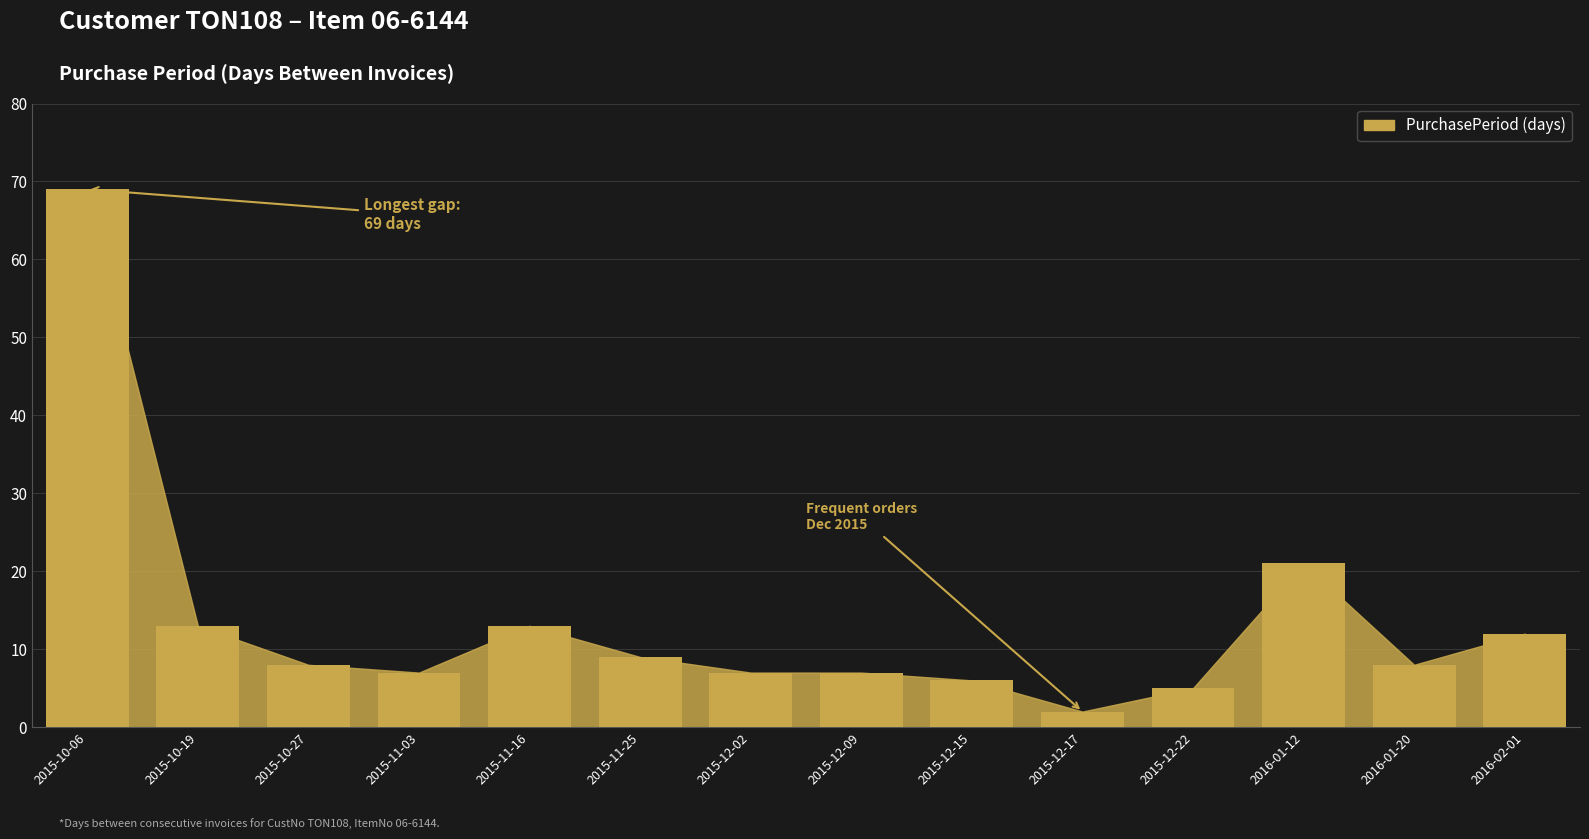

What is the label of the 4th bar from the right?

2015-12-22